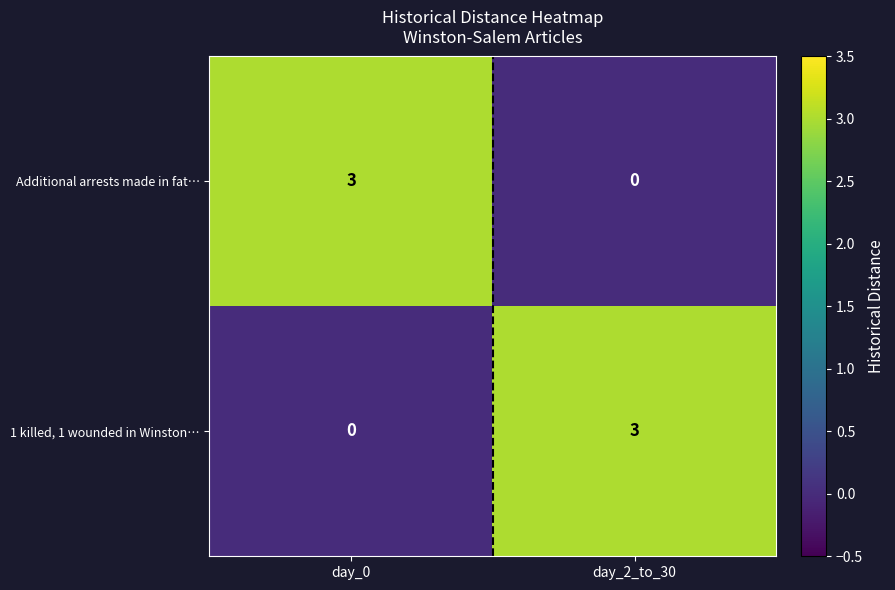

Reading left to right, extract all data points from this chart.

Additional arrests made in fat…: day_0=3	day_2_to_30=0
1 killed, 1 wounded in Winston…: day_0=0	day_2_to_30=3